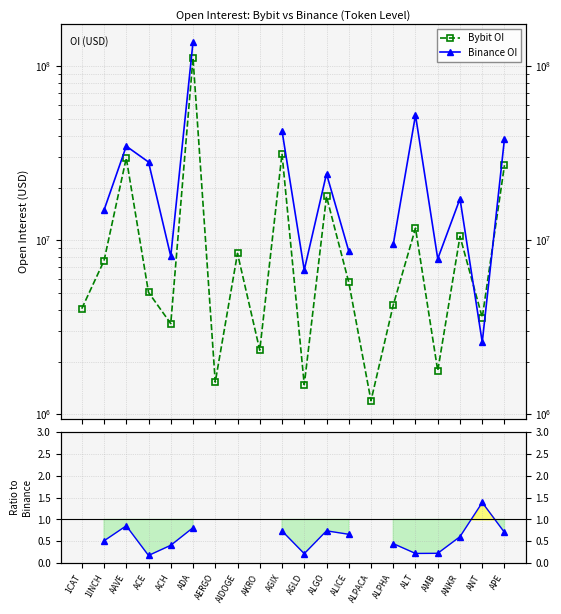

What is the total value across all series at AGLD?

8223480.2